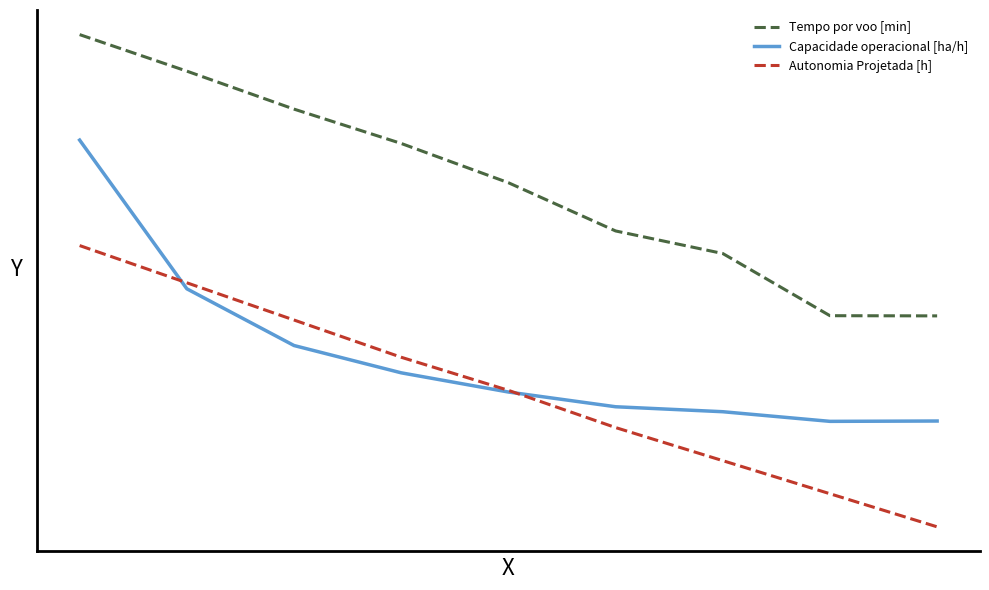

Reading left to right, extract all data points from this chart.

Tempo por voo [min]: 0.8	0.8	0.7	0.7	0.6	0.6	0.5	0.5	0.4
Capacidade operacional [ha/h]: 0.7	0.5	0.4	0.4	0.3	0.3	0.3	0.3	0.3
Autonomia Projetada [h]: 0.5	0.5	0.4	0.4	0.3	0.3	0.2	0.2	0.1